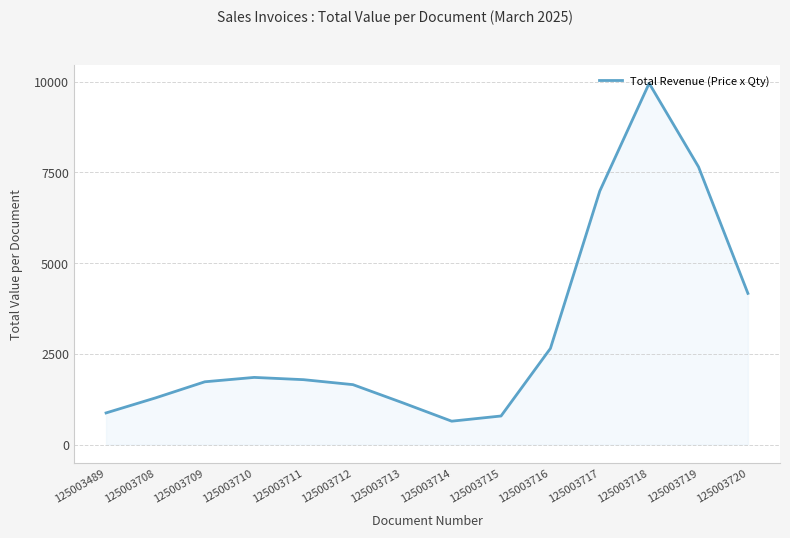

At which label is the value closest to 5297?

125003720